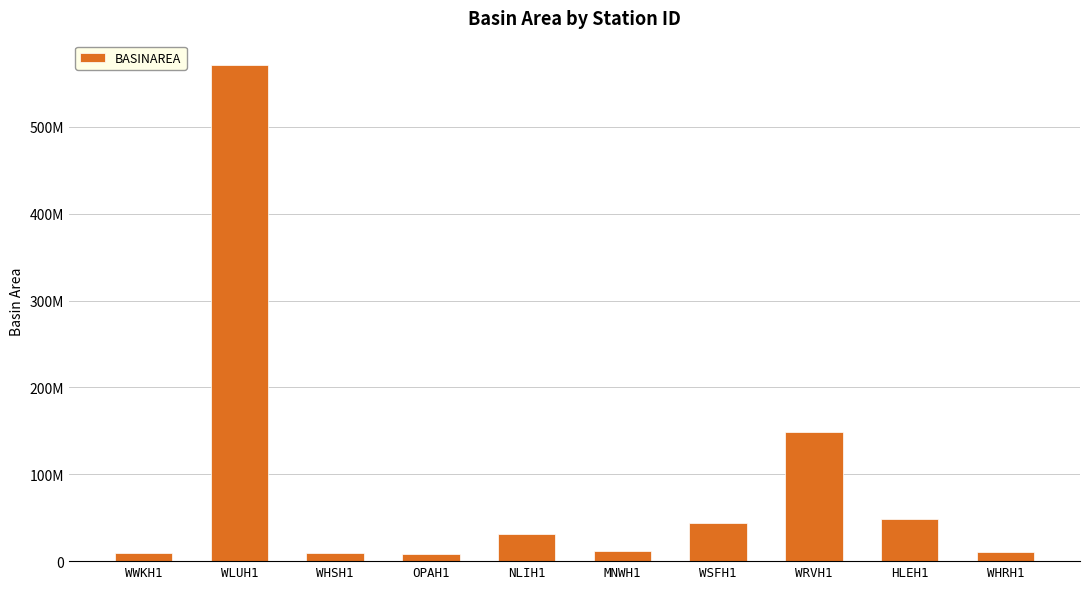

What is the label of the 7th bar from the right?

OPAH1